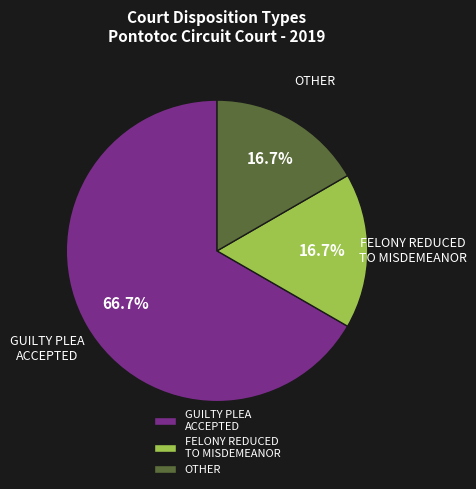

Which category has the biggest portion of the pie?

GUILTY PLEA ACCEPTED